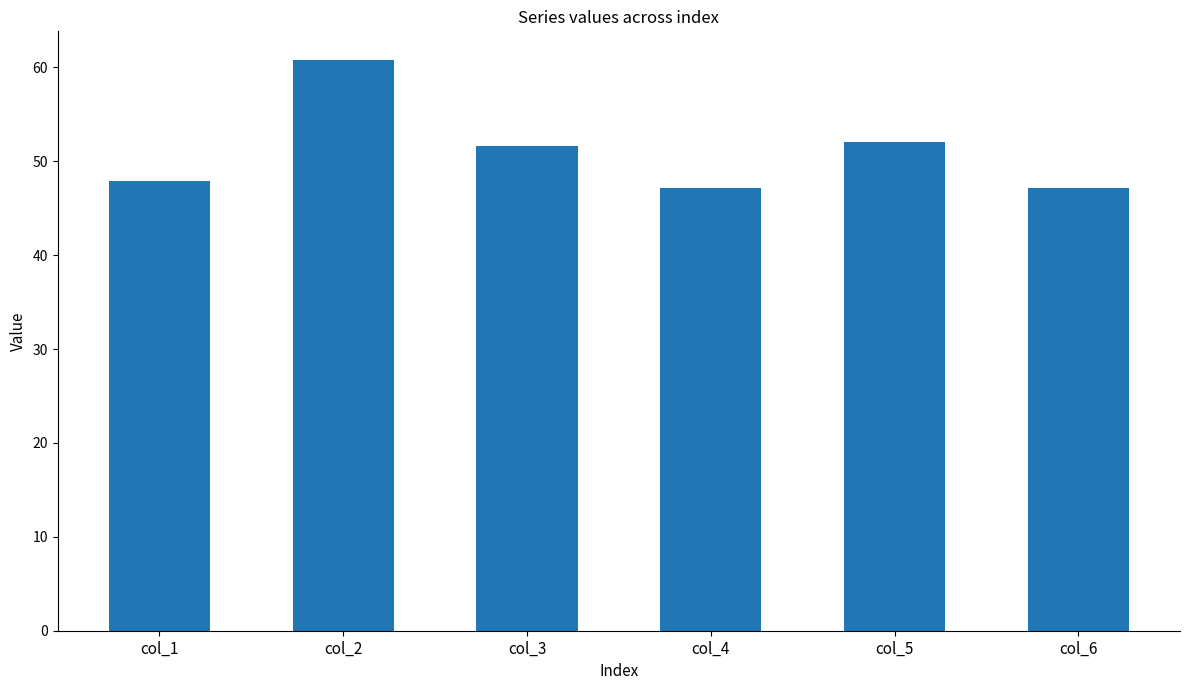

How many bars are there in total?

6